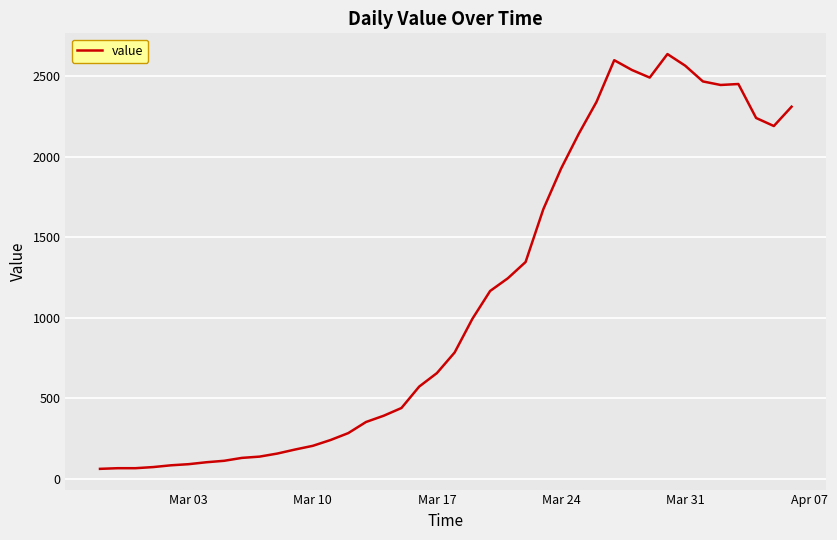

How many values are below 784?

20